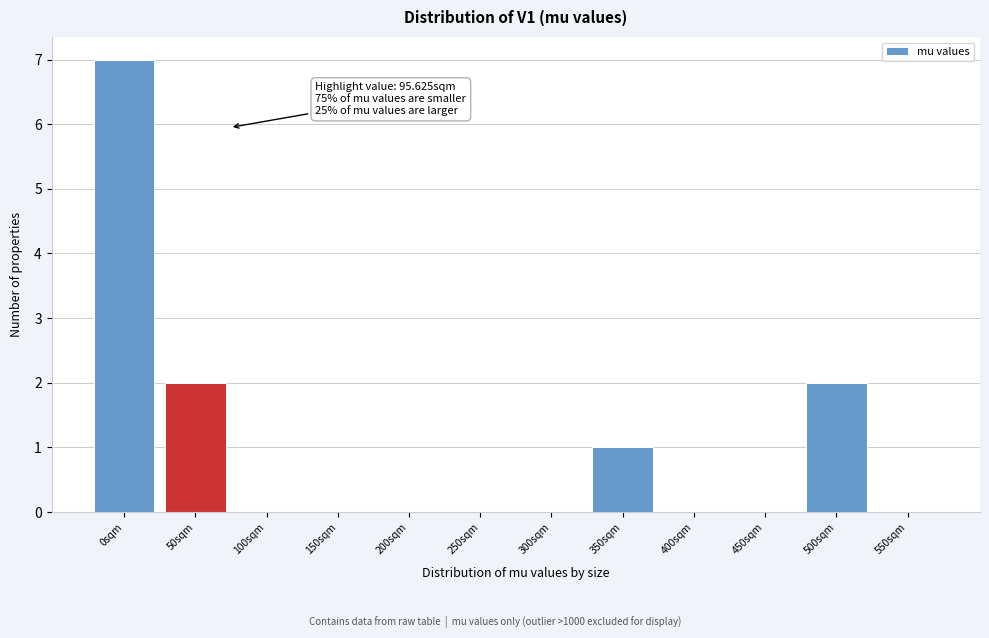

Reading left to right, transcribe all the data shown in this chart.

0sqm=7	50sqm=2	100sqm=0	150sqm=0	200sqm=0	250sqm=0	300sqm=0	350sqm=1	400sqm=0	450sqm=0	500sqm=2	550sqm=0